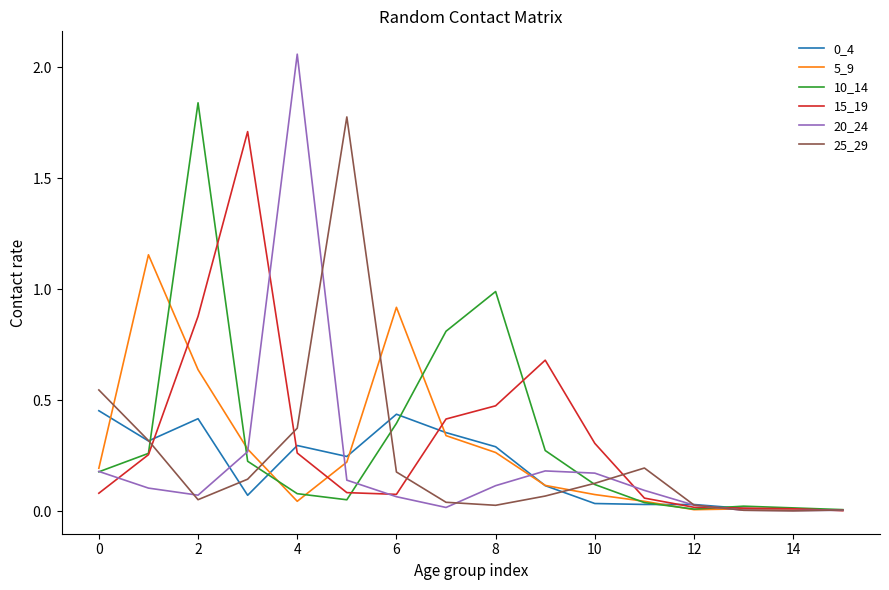

Which series has the largest range (max minus min)?

20_24